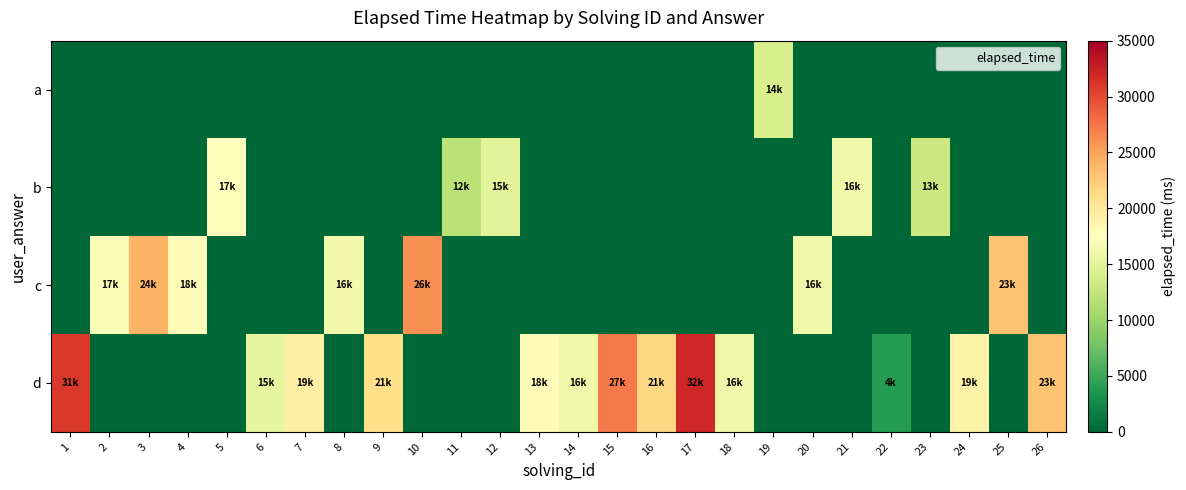

Reading right to left, transcribe all the data shown in this chart.

a: 26=0	25=0	24=0	23=0	22=0	21=0	20=0	19=14000	18=0	17=0	16=0	15=0	14=0	13=0	12=0	11=0	10=0	9=0	8=0	7=0	6=0	5=0	4=0	3=0	2=0	1=0
b: 26=0	25=0	24=0	23=13000	22=0	21=16000	20=0	19=0	18=0	17=0	16=0	15=0	14=0	13=0	12=15000	11=12000	10=0	9=0	8=0	7=0	6=0	5=17666	4=0	3=0	2=0	1=0
c: 26=0	25=23000	24=0	23=0	22=0	21=0	20=16000	19=0	18=0	17=0	16=0	15=0	14=0	13=0	12=0	11=0	10=26000	9=0	8=16333	7=0	6=0	5=0	4=18000	3=24000	2=17000	1=0
d: 26=23000	25=0	24=19000	23=0	22=4000	21=0	20=0	19=0	18=16000	17=32000	16=21500	15=27250	14=16000	13=18000	12=0	11=0	10=0	9=21000	8=0	7=19333	6=15333	5=0	4=0	3=0	2=0	1=31000